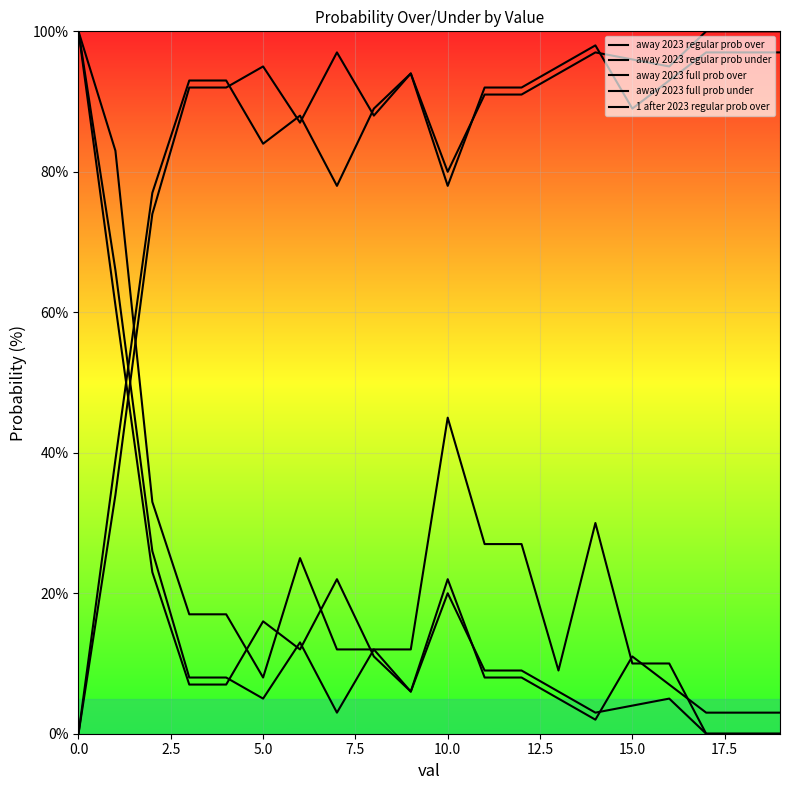

Reading left to right, transcribe all the data shown in this chart.

away 2023 regular prob over: 100	66	26	8	8	5	13	3	12	6	20	9	9	6	3	4	5	0	0	0
away 2023 regular prob under: 0	34	74	92	92	95	87	97	88	94	80	91	91	94	97	96	95	100	100	100
away 2023 full prob over: 100	61	23	7	7	16	12	22	11	6	22	8	8	5	2	11	7	3	3	3
away 2023 full prob under: 0	39	77	93	93	84	88	78	89	94	78	92	92	95	98	89	93	97	97	97
1 after 2023 regular prob over: 100	83	33	17	17	8	25	12	12	12	45	27	27	9	30	10	10	0	0	0